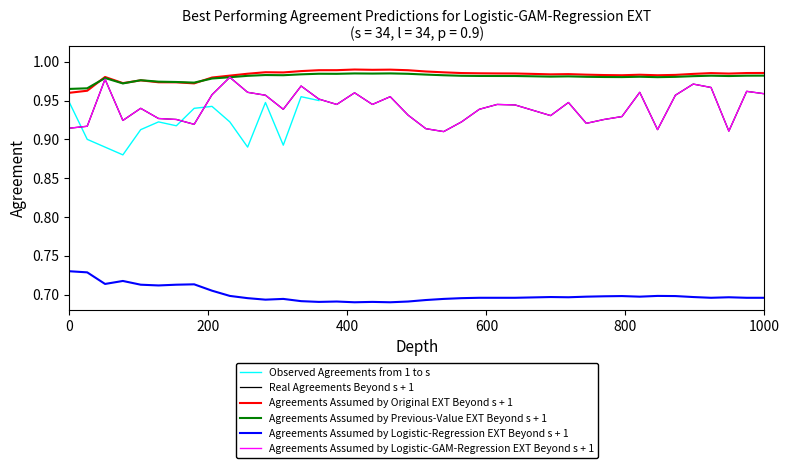

How many Agreements Assumed by Previous-Value EXT Beyond s + 1 values are between 0 and 1?

40